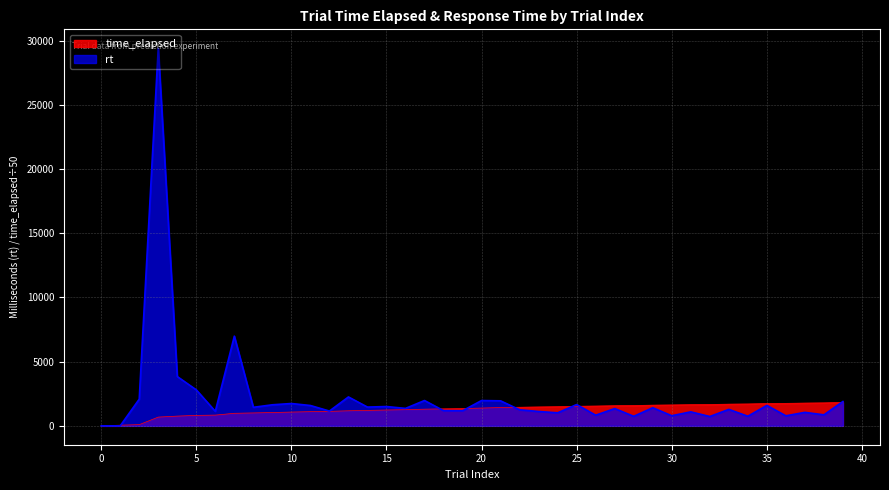

How many data points in rt are above 1358?

19